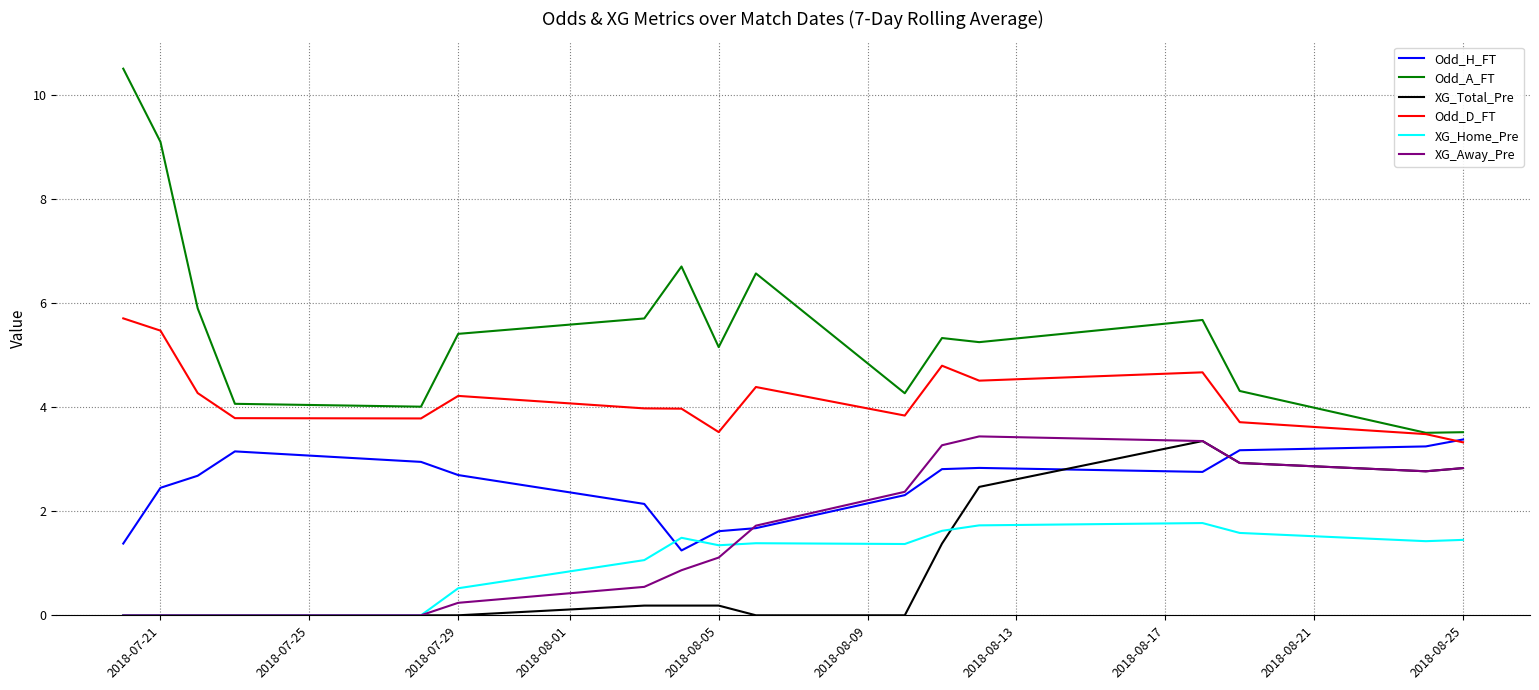

True or false: Odd_D_FT and XG_Away_Pre intersect in this chart.

False